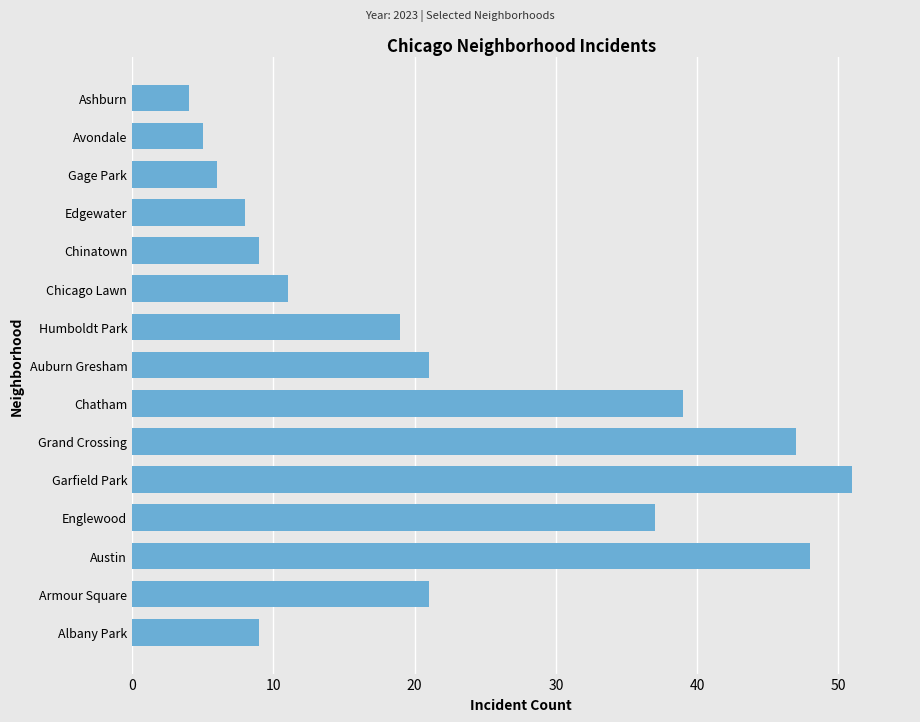

Reading top to bottom, list all the values displayed in this chart.

Ashburn=4	Avondale=5	Gage Park=6	Edgewater=8	Chinatown=9	Chicago Lawn=11	Humboldt Park=19	Auburn Gresham=21	Chatham=39	Grand Crossing=47	Garfield Park=51	Englewood=37	Austin=48	Armour Square=21	Albany Park=9